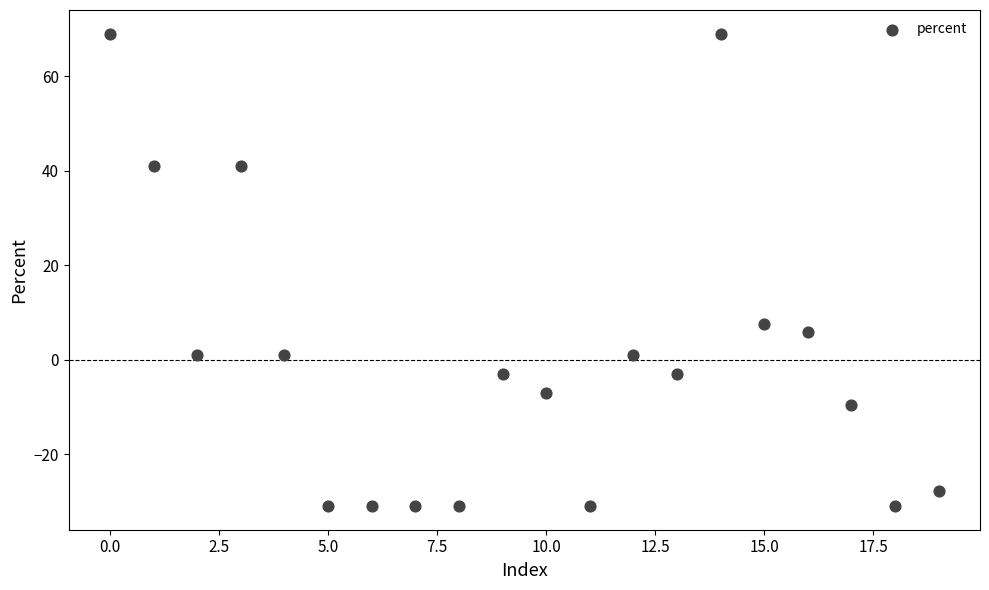

What is the range of Y values (max minus min)?

100.0